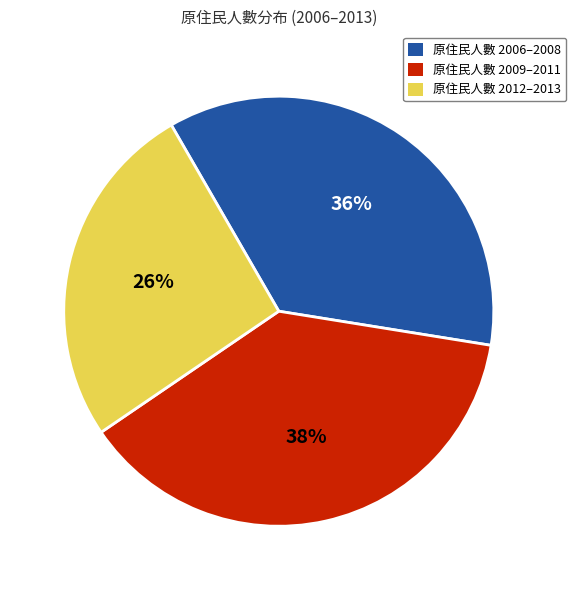

Is there a majority slice in this chart?

No